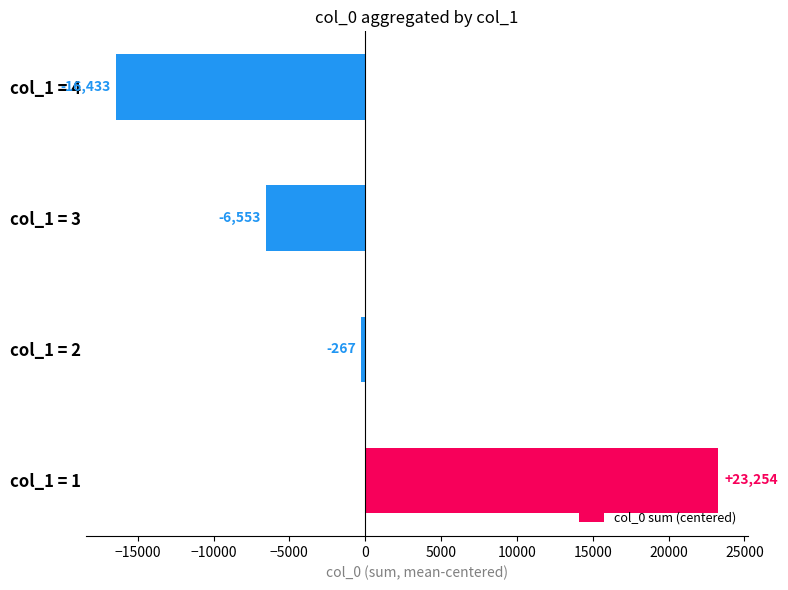

Rank the categories by value from highest to lowest.

col_1 = 1, col_1 = 2, col_1 = 3, col_1 = 4